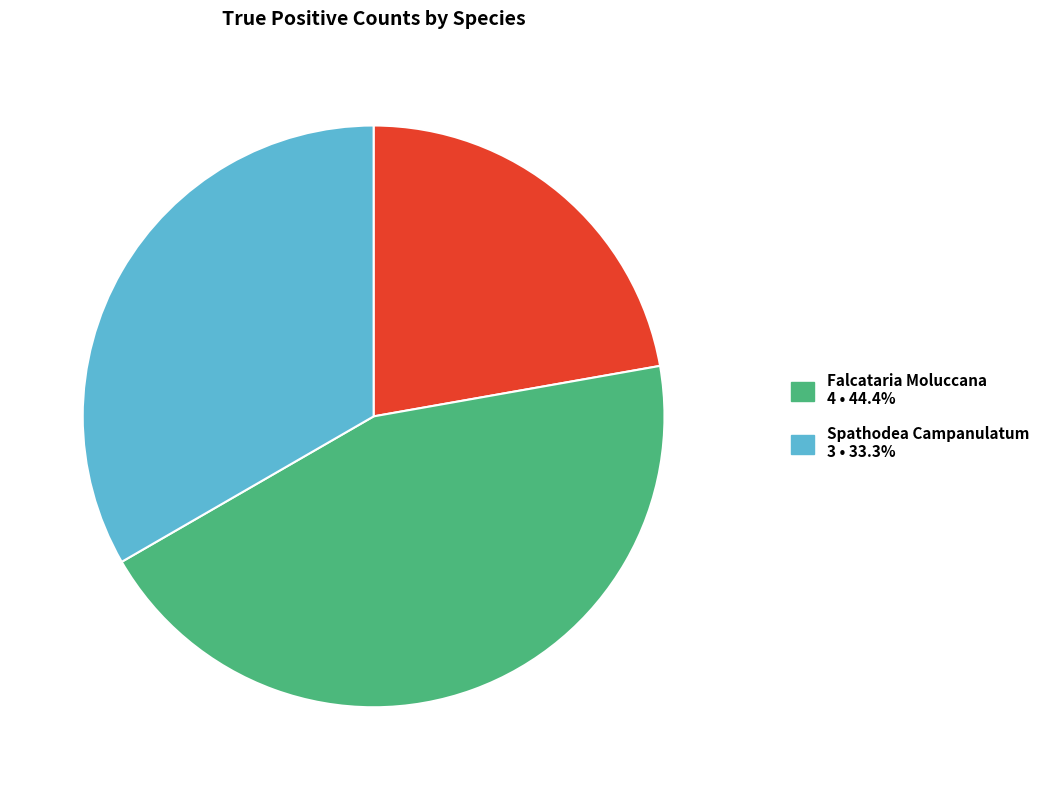

Does any single category account for the majority?

No